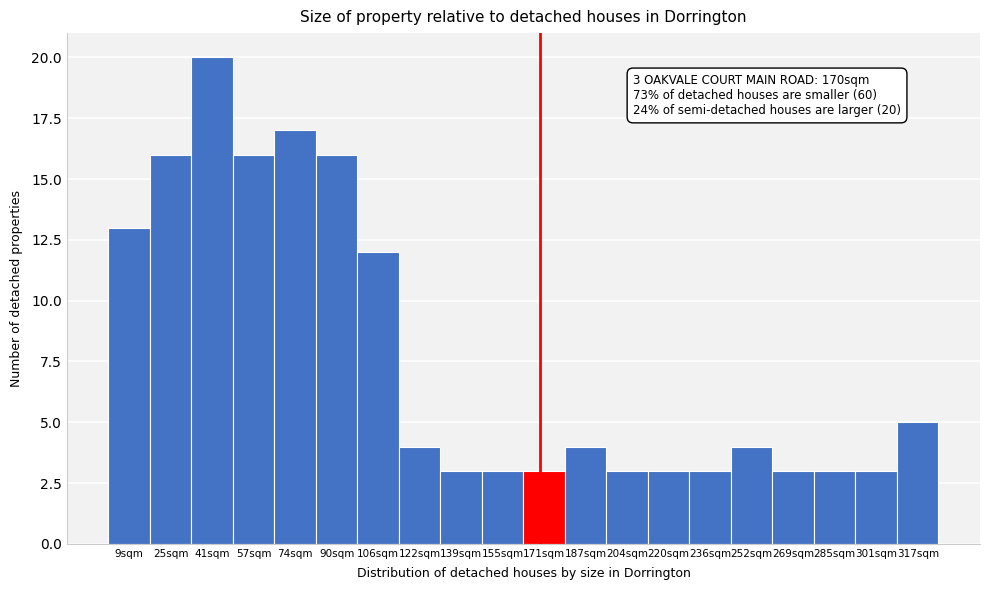

Which range on the x-axis has the tallest bar?

34 to 50